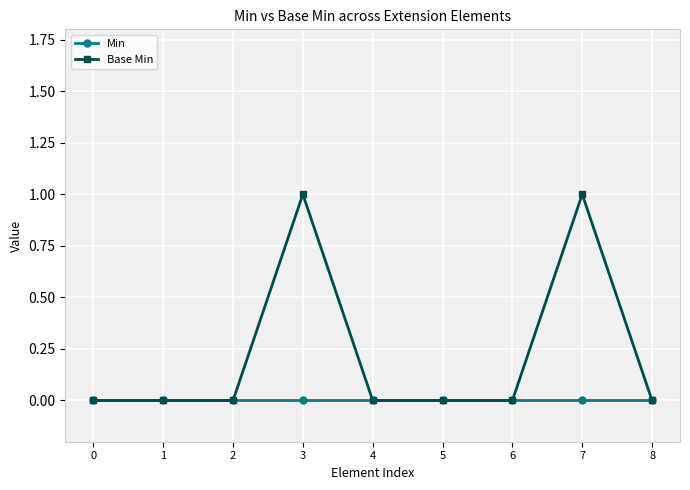

True or false: Min has a value of 0 at 0.

True